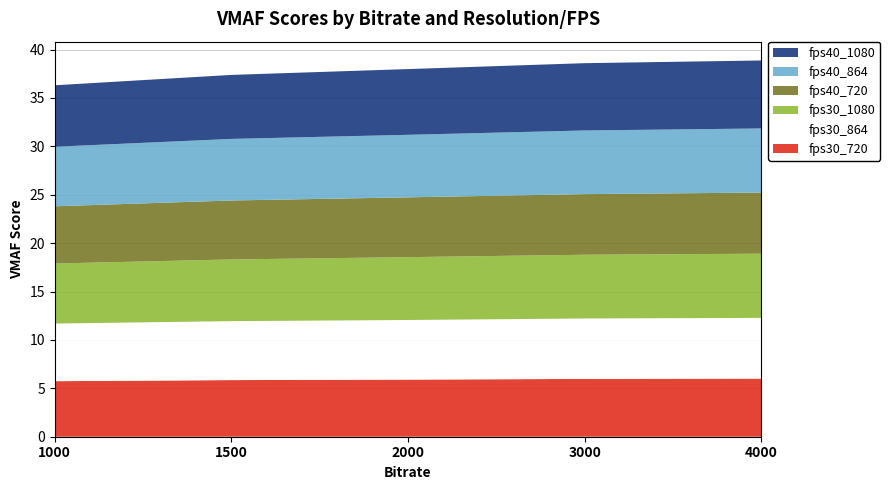

Reading left to right, what are all the values shown in this chart?

fps30_720: 5.7	5.9	5.9	6.0	6.0
fps30_864: 6.0	6.1	6.2	6.2	6.3
fps30_1080: 6.2	6.4	6.5	6.6	6.6
fps40_720: 5.9	6.1	6.2	6.3	6.3
fps40_864: 6.2	6.4	6.5	6.6	6.6
fps40_1080: 6.4	6.6	6.8	7.0	7.0